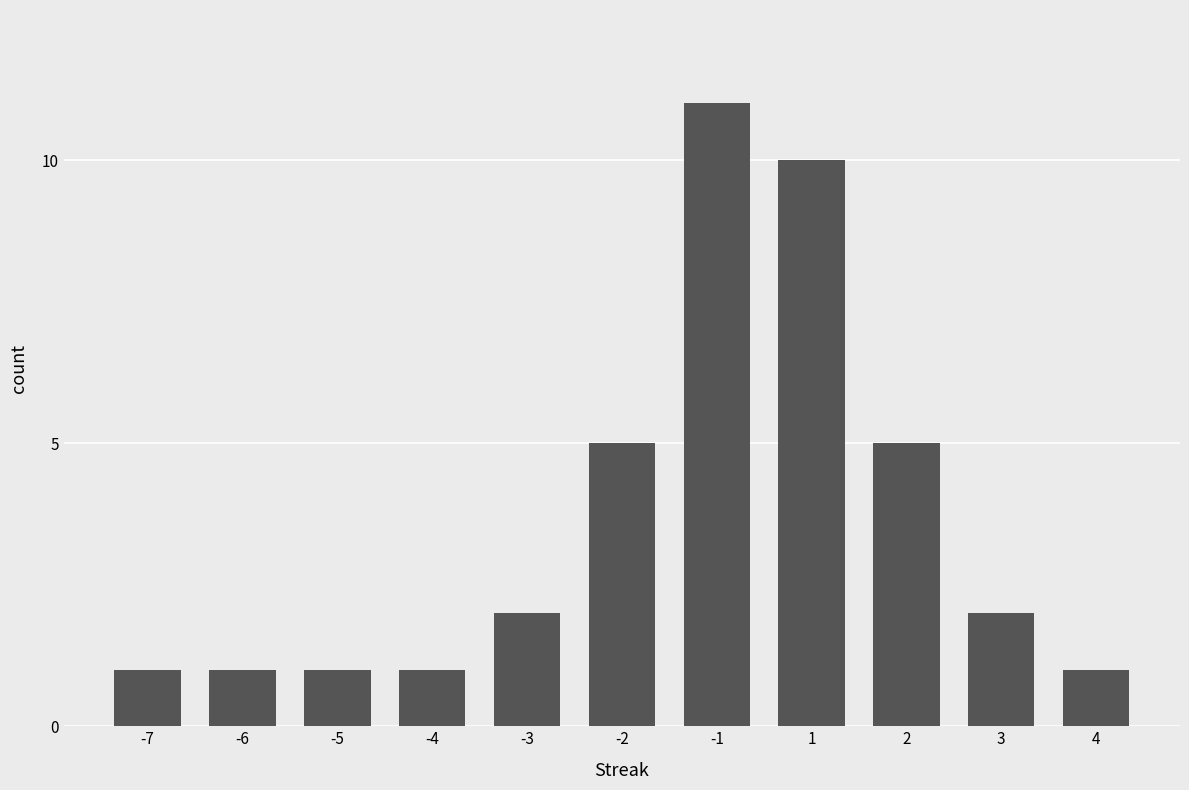

The chart shows a value of 5 at -1. True or false?

False